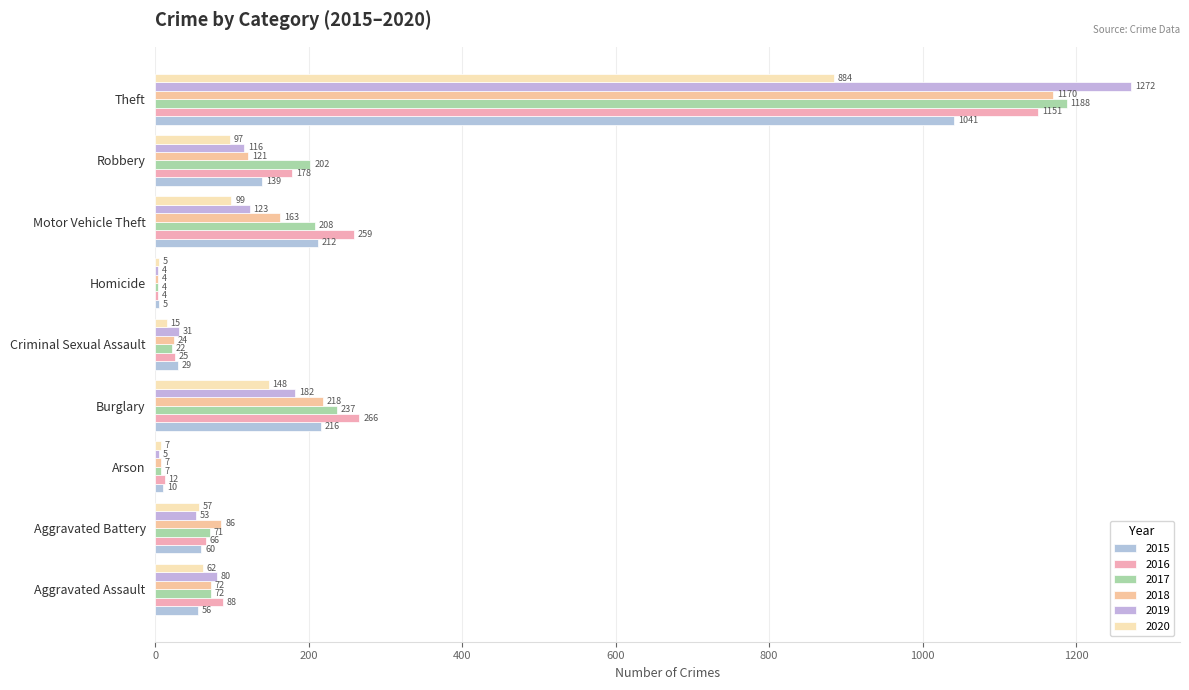

Where does the 2016 series first go above 88?

Burglary